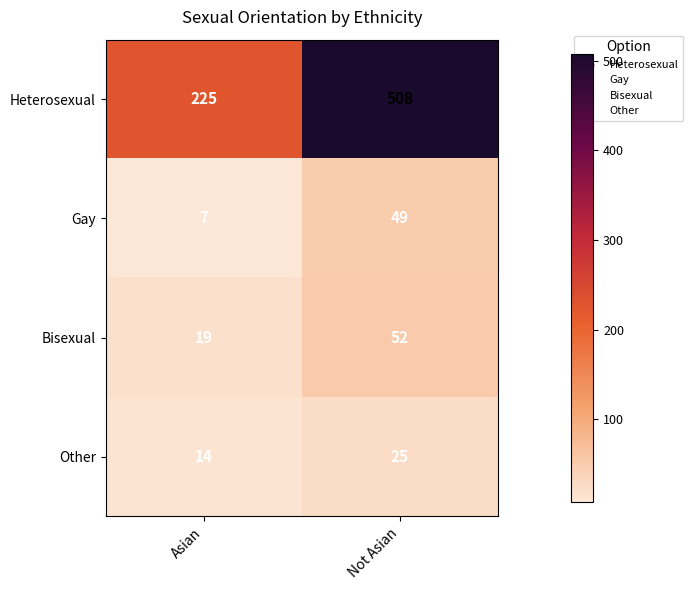

Is it true that Bisexual equals 52 at Not Asian?

True